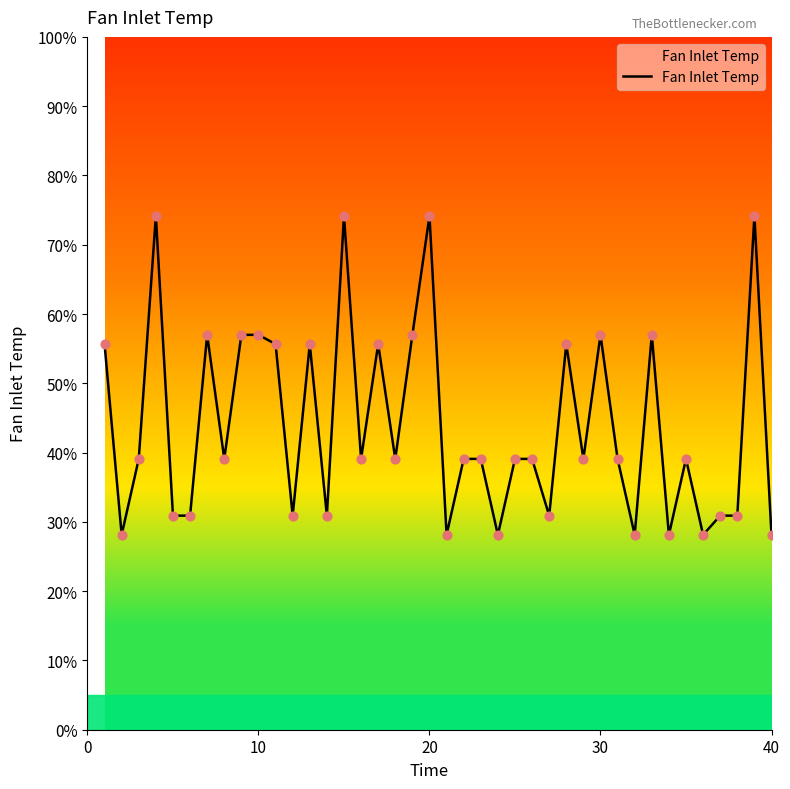

What is the greatest value displayed?

74.2